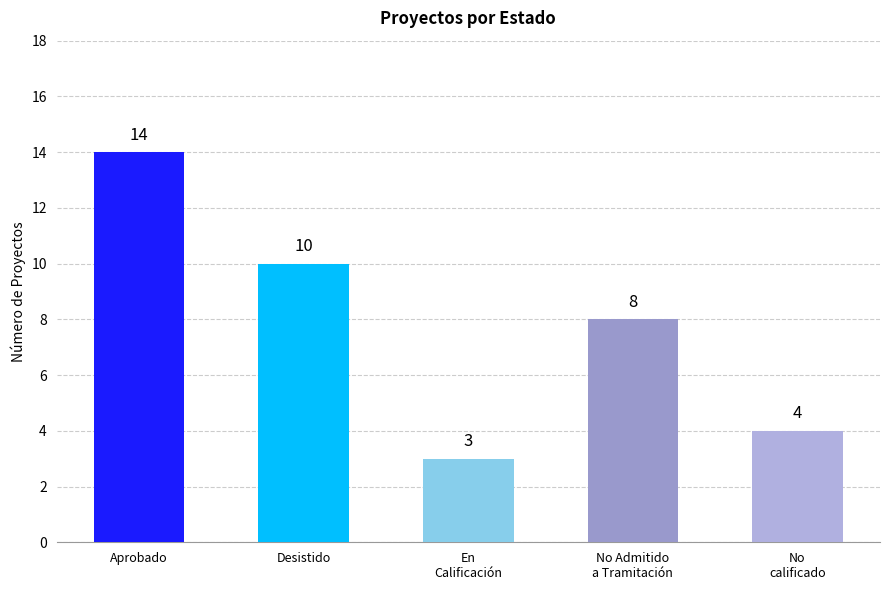

What is the sum of all values?

39